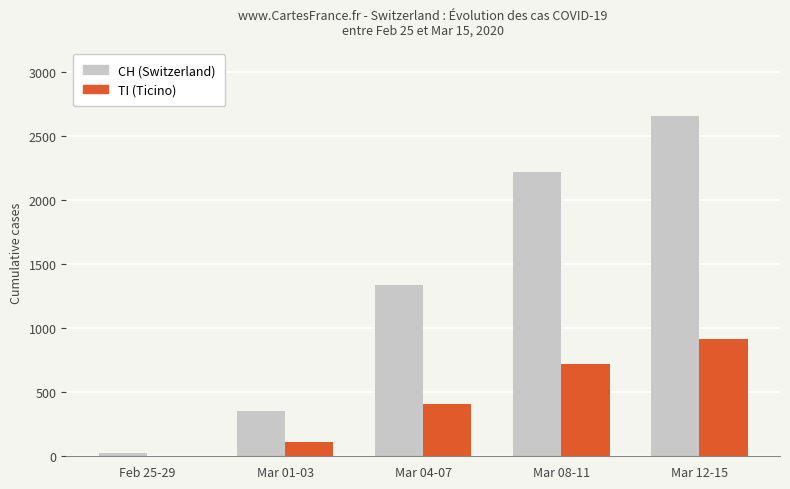

Reading right to left, extract all data points from this chart.

CH (Switzerland): Mar 12-15=2658	Mar 08-11=2223	Mar 04-07=1341	Mar 01-03=354	Feb 25-29=22
TI (Ticino): Mar 12-15=913	Mar 08-11=720	Mar 04-07=405	Mar 01-03=114	Feb 25-29=3